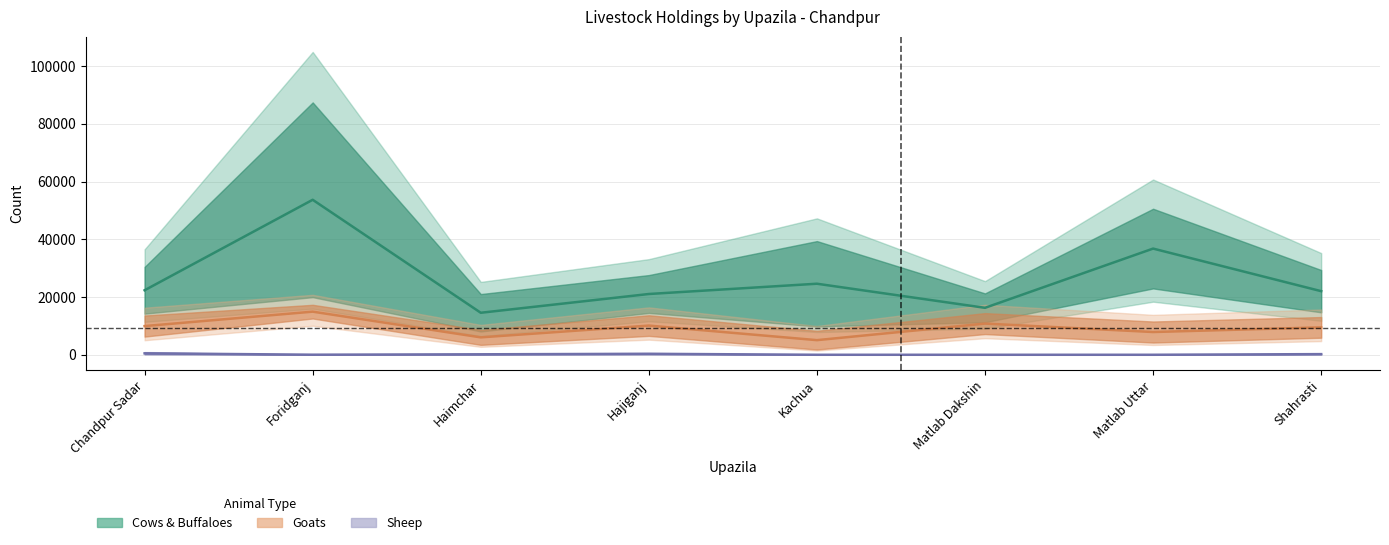

Is it true that Sheep center equals 109.1 at Chandpur Sadar?

False